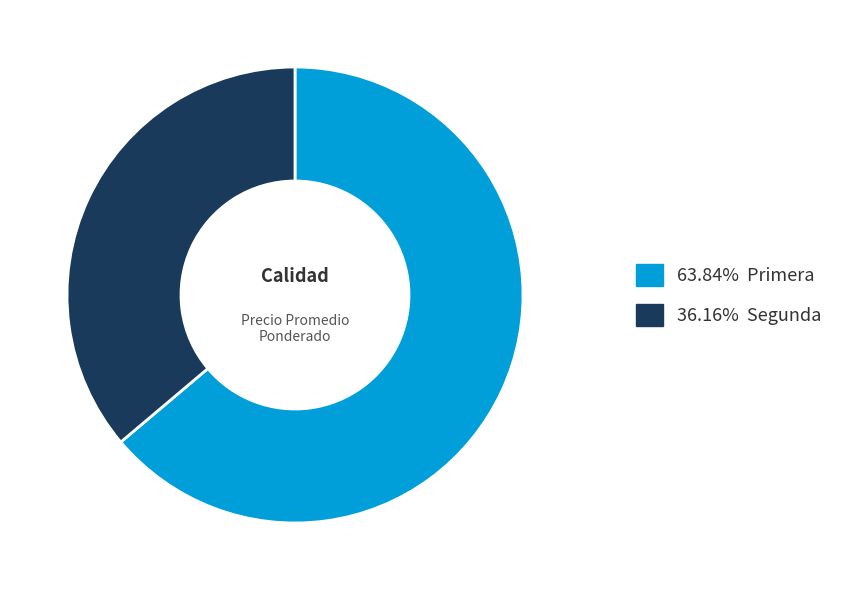

Does any single category account for the majority?

Yes